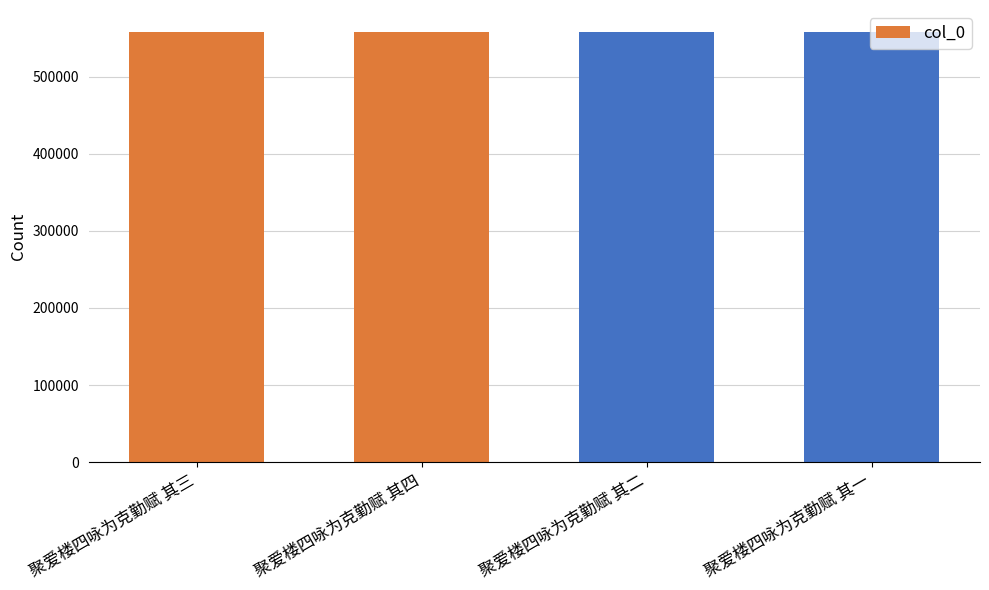

What is the difference between the values at 聚爱楼四咏为克勤赋 其四 and 聚爱楼四咏为克勤赋 其一?

3